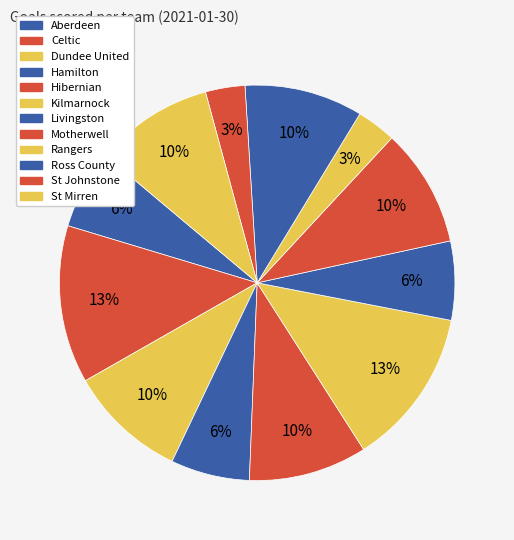

To the nearest percent, what percentage of the pie is St Johnstone?

3%